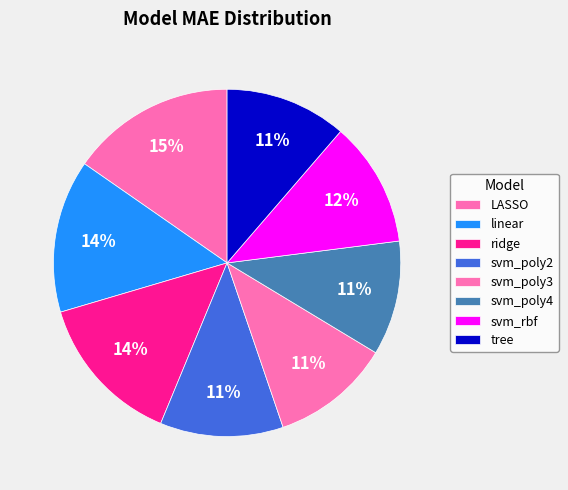

To the nearest percent, what is the combined percentage of ridge and svm_poly3?

25%